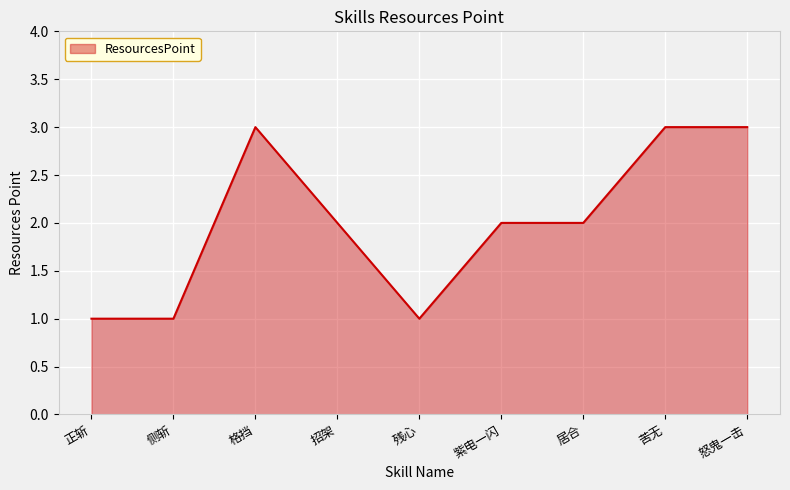

What is the maximum value shown in the chart?

3